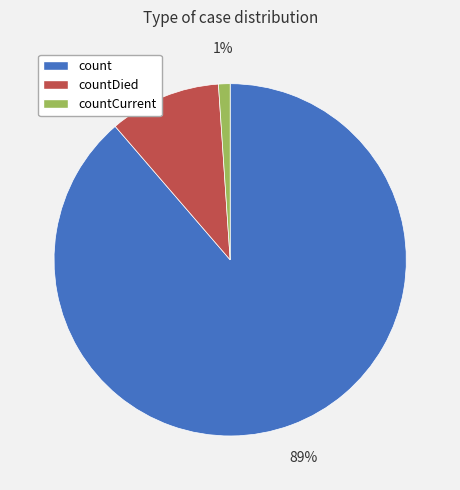

To the nearest percent, what is the combined percentage of countCurrent and countDied?

11%